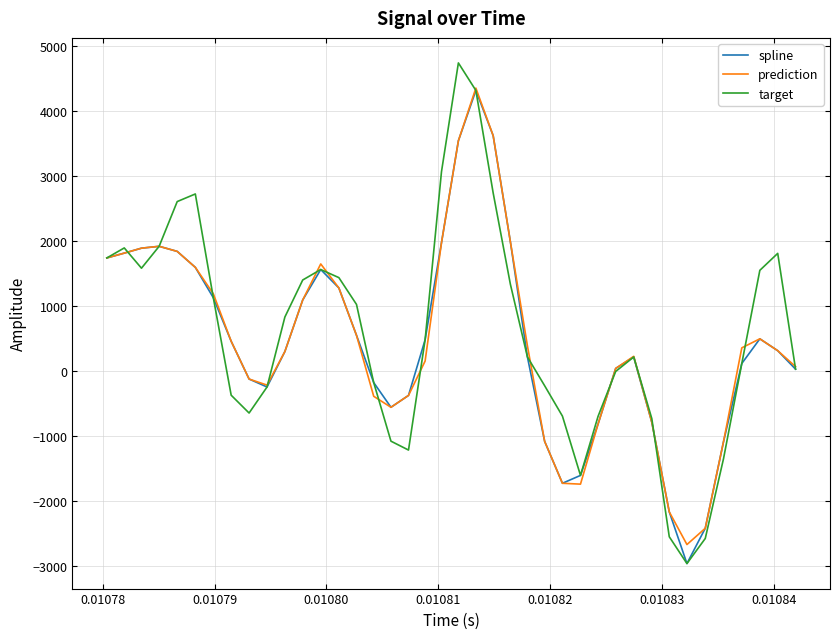

Which series has the largest range (max minus min)?

target